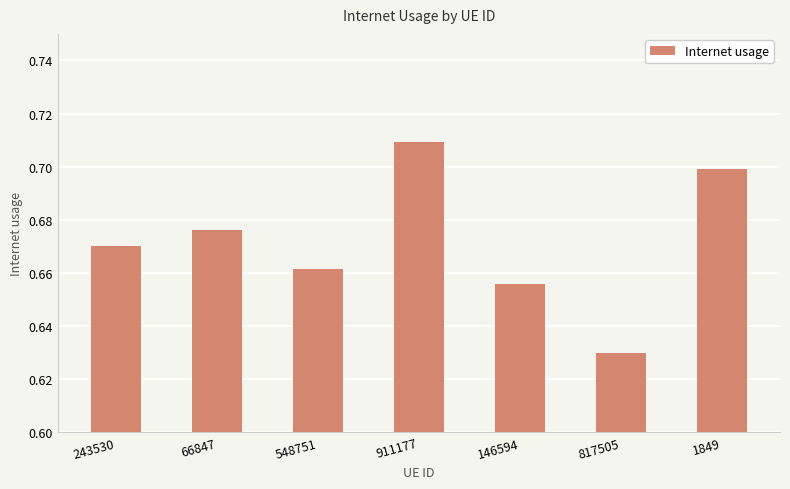

How many series are shown in this chart?

1